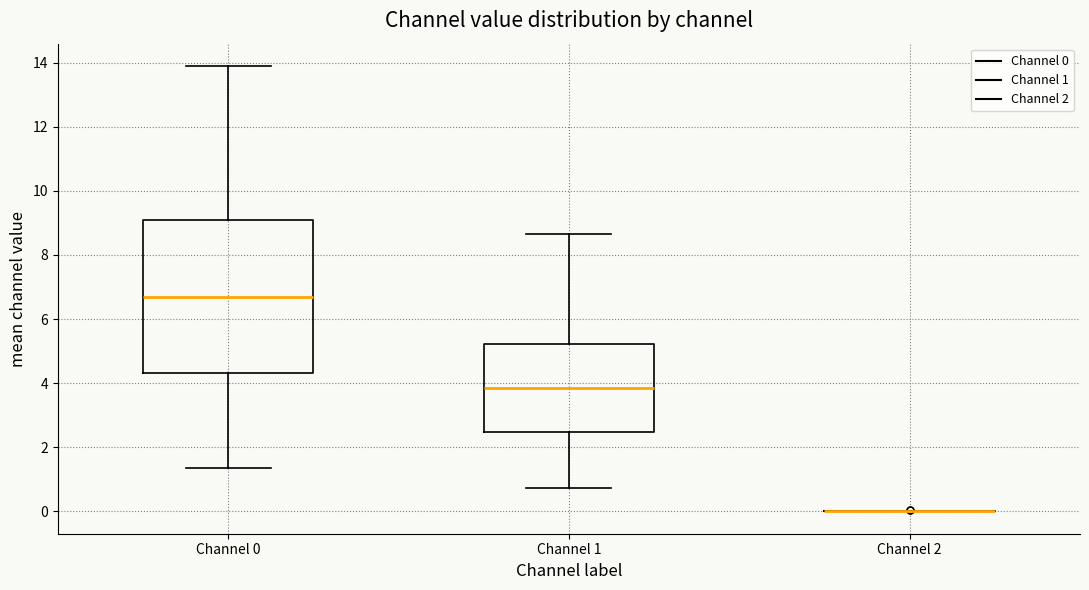

Which box is the tallest, from its lower edge to its upper edge?

Channel 0